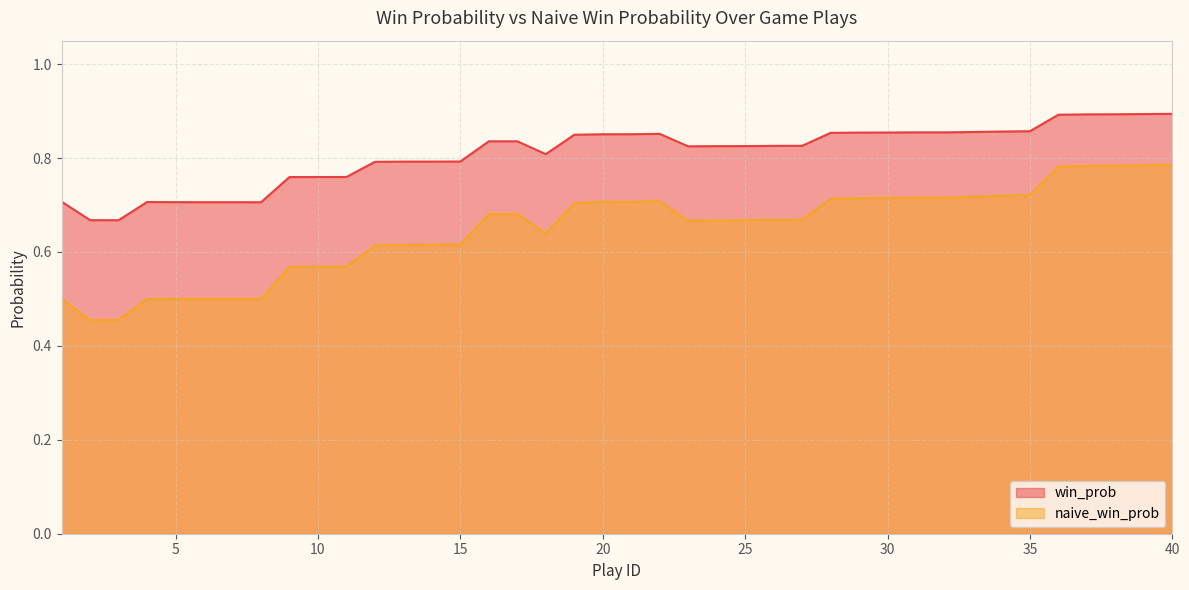

Which series has the largest range (max minus min)?

naive_win_prob